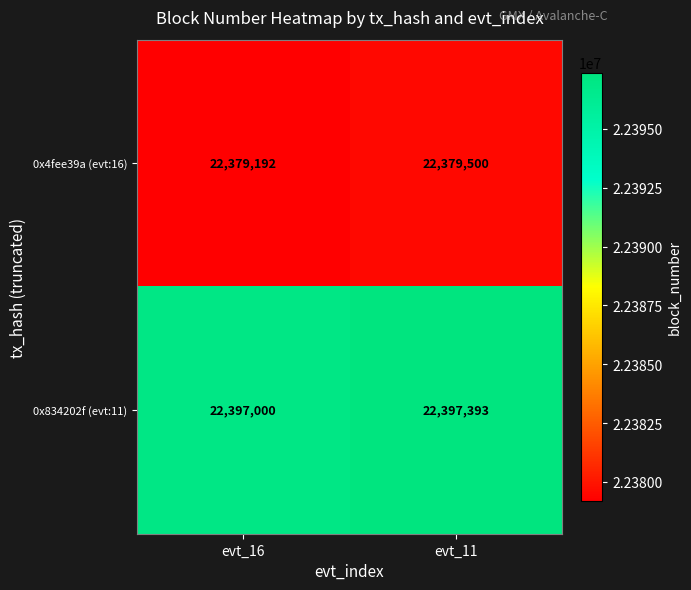

Reading right to left, what are all the values shown in this chart?

0x4fee39a (evt:16): 22379500	22379192
0x834202f (evt:11): 22397393	22397000